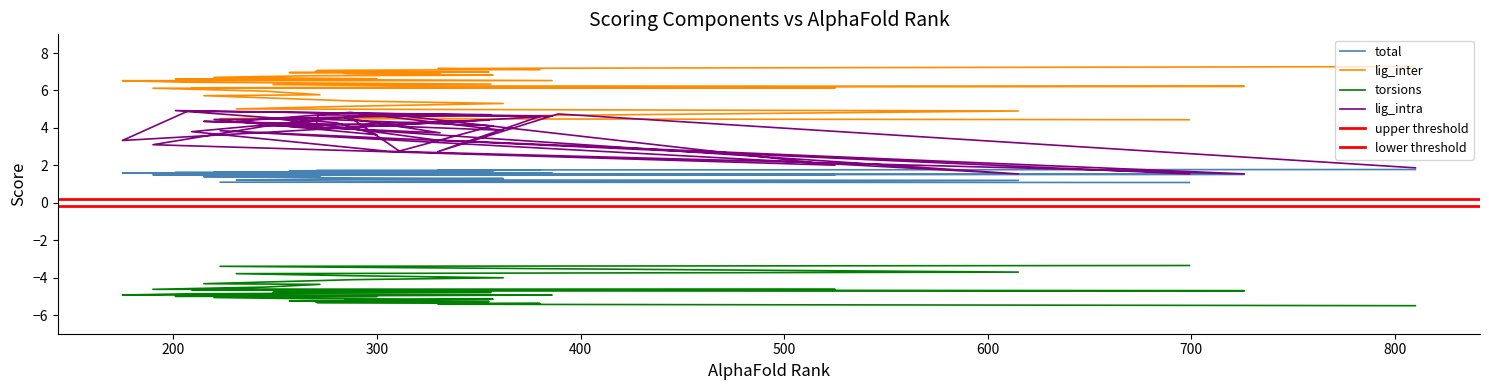

The value of total at 700 is 0.7. True or false?

False